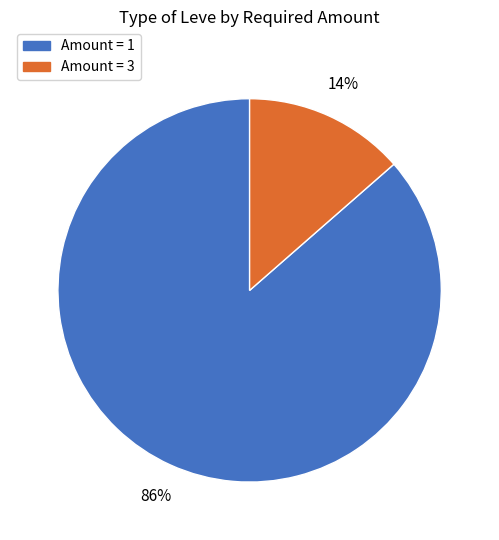

Is there any slice that represents more than half of the pie?

Yes